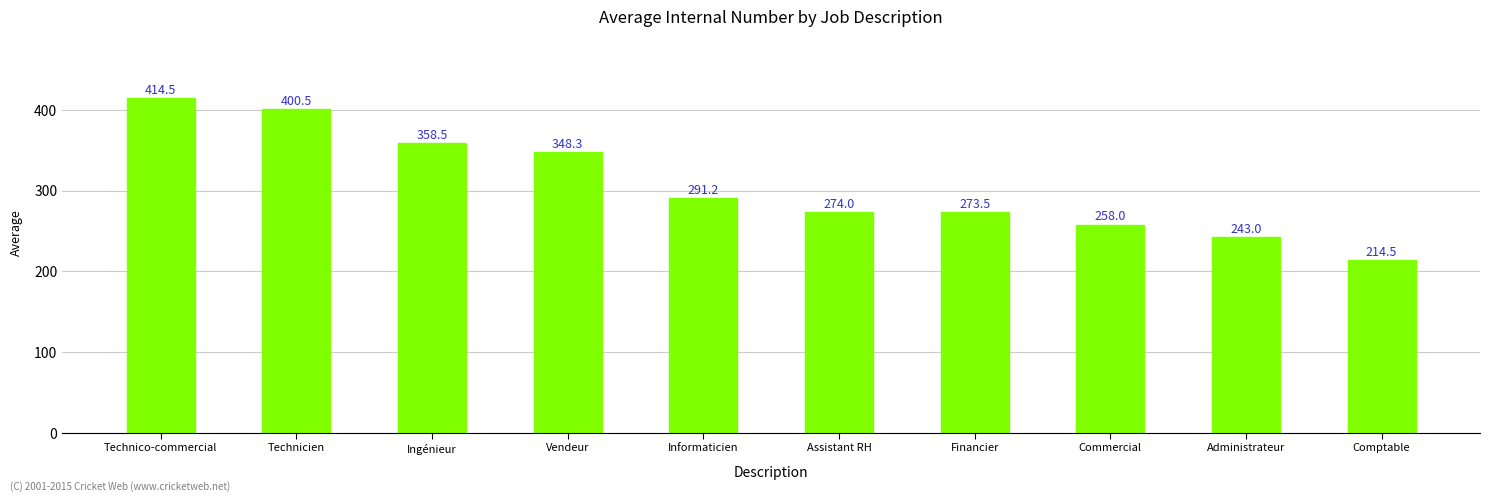

The value at Financier is 393.0. True or false?

False